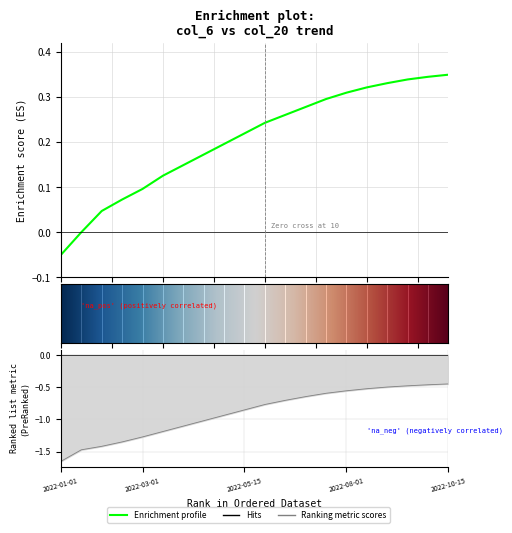

What is the total value across all series at 2022-09-15?

-0.1